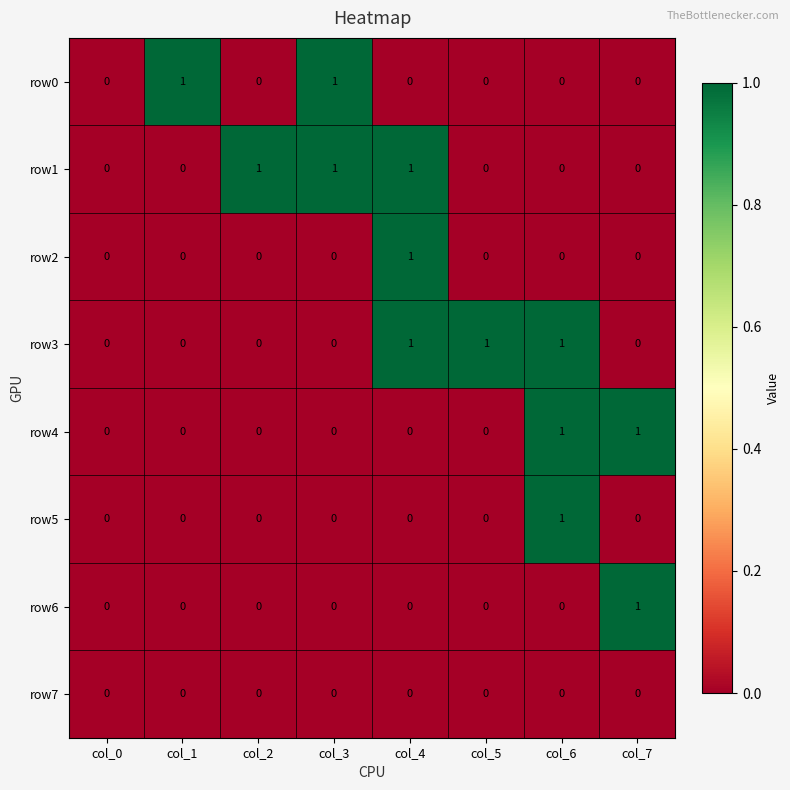

What is the sum of all row3 values?

3